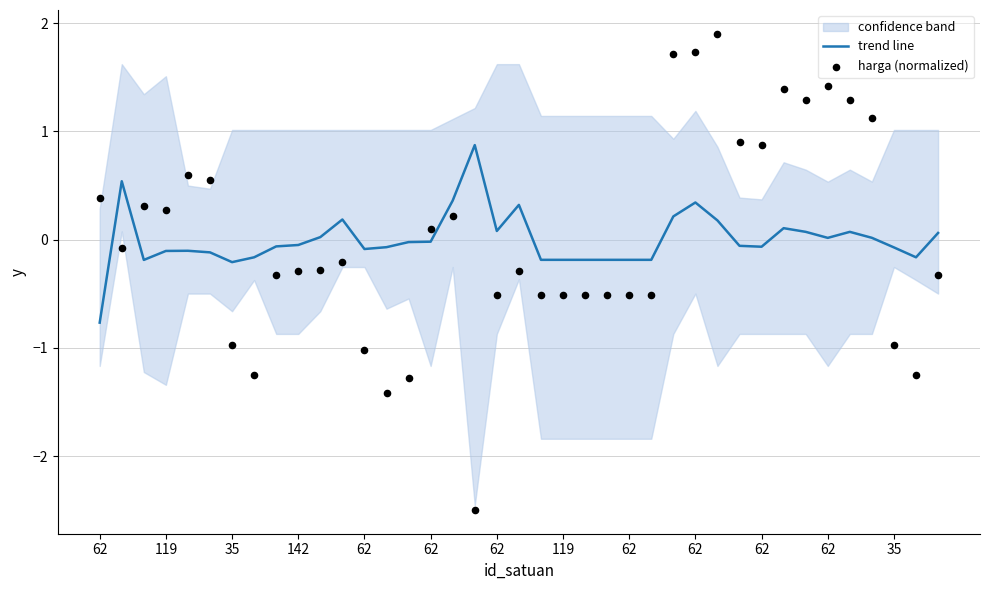

Which series has the widest spread of Y values?

harga (normalized)